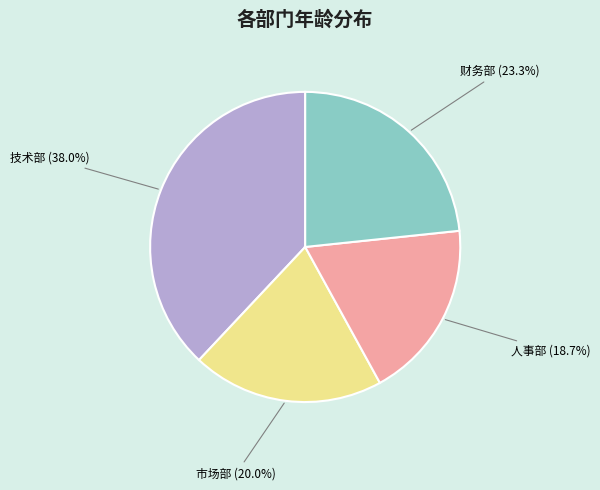

How much of the chart is everything except 财务部?

76.7%